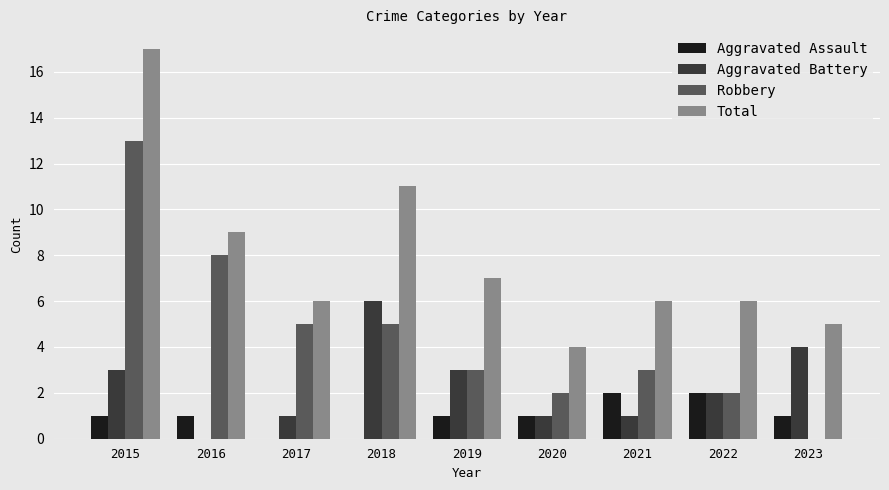

True or false: Aggravated Assault has a value of 1 at 2016.

True